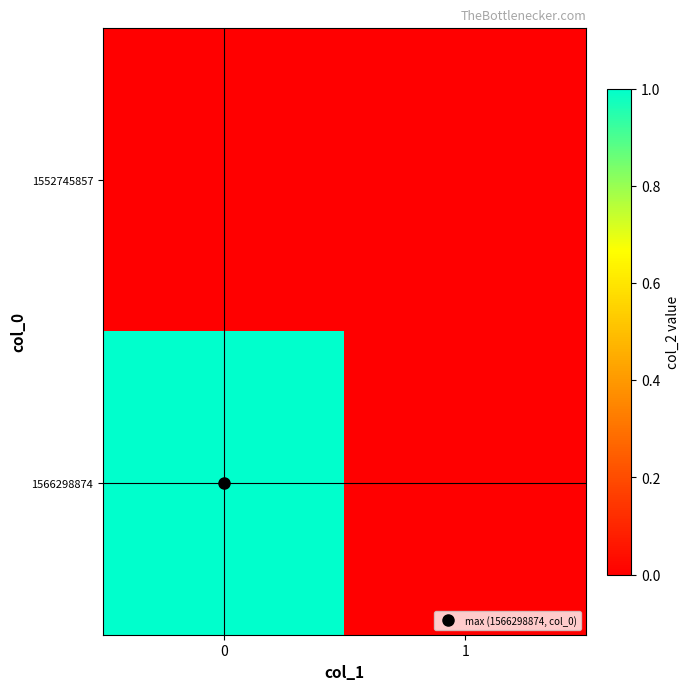

Reading right to left, what are all the values shown in this chart?

row_0: 1=0	0=0
row_1: 1=0	0=1